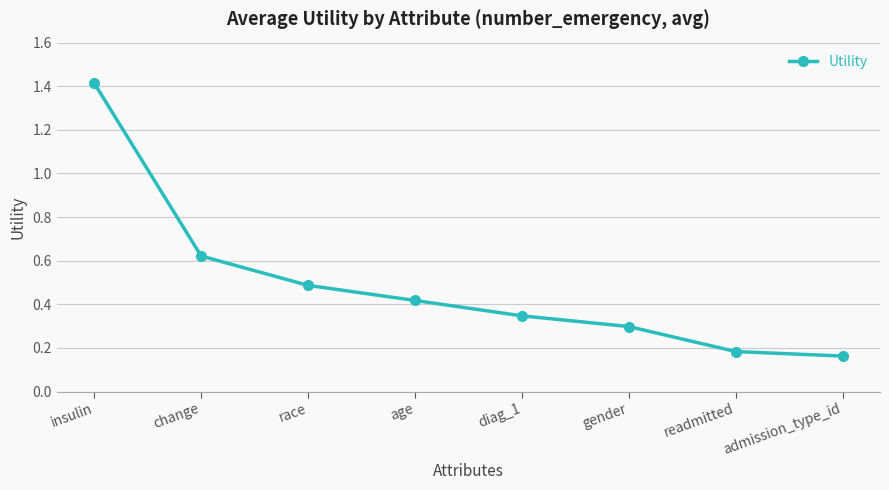

What is the label of the 8th point from the right?

insulin